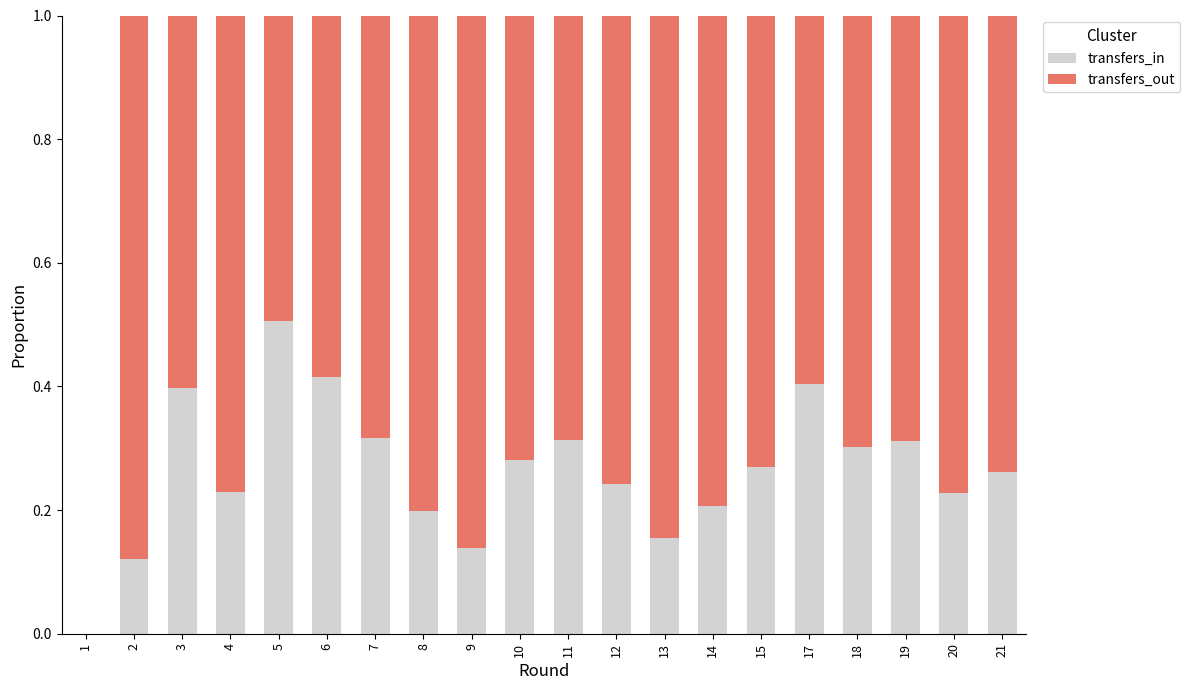

What is the sum of all transfers_in values?

5.3